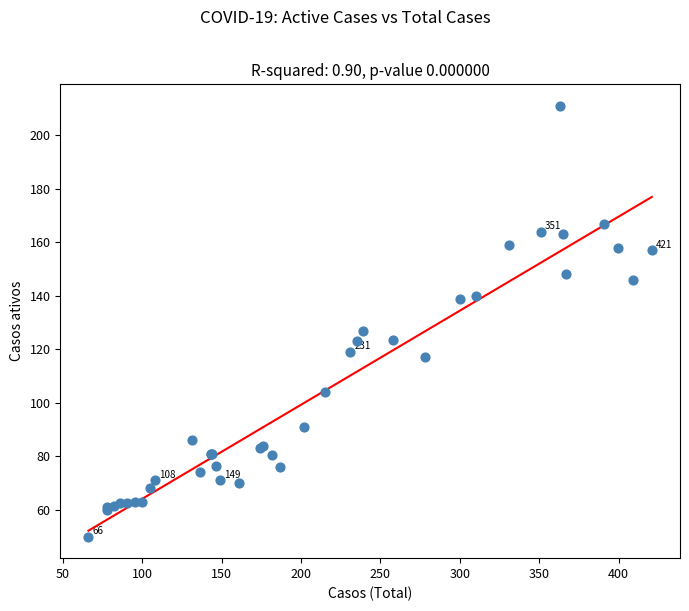

What Y value in the scatter plot is closest to 130?

127.0